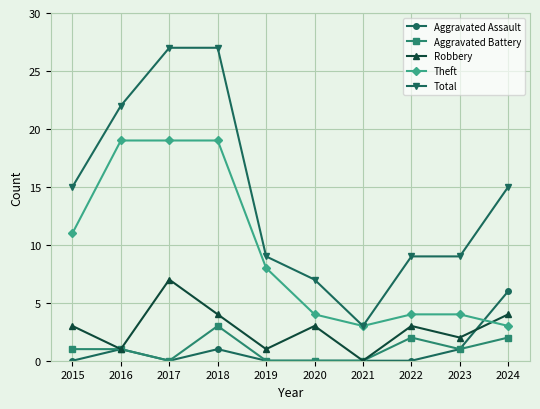

What is the highest value of the Aggravated Battery series?

3